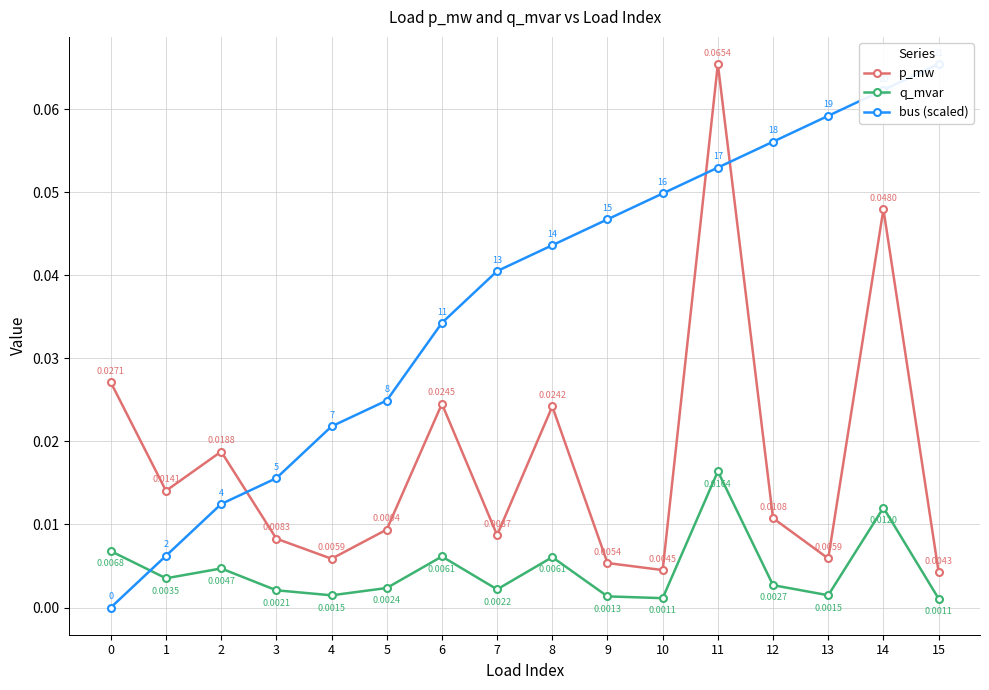

Is the value of q_mvar at 3 greater than the value of p_mw at 2?

No